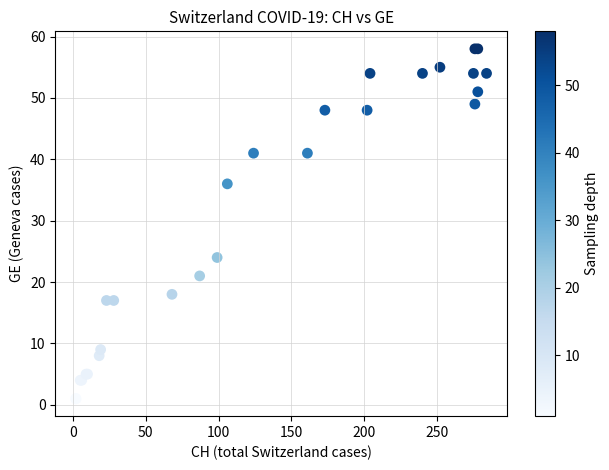

What Y value in the scatter plot is closest to 29?

24